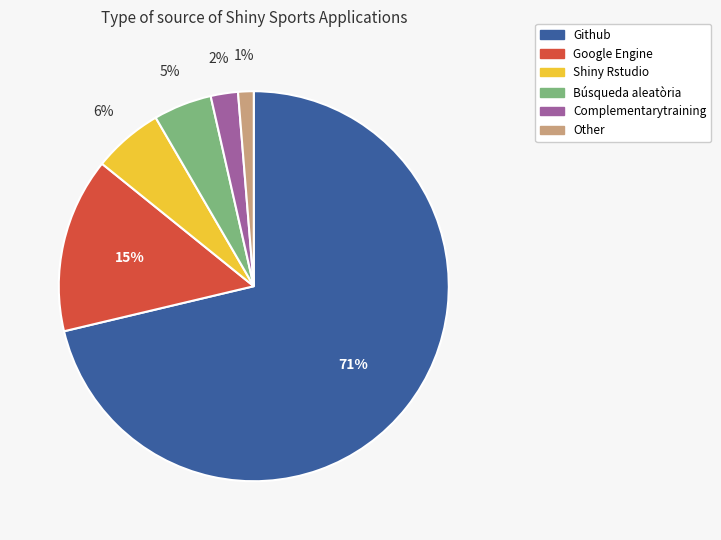

Does any single category account for the majority?

Yes